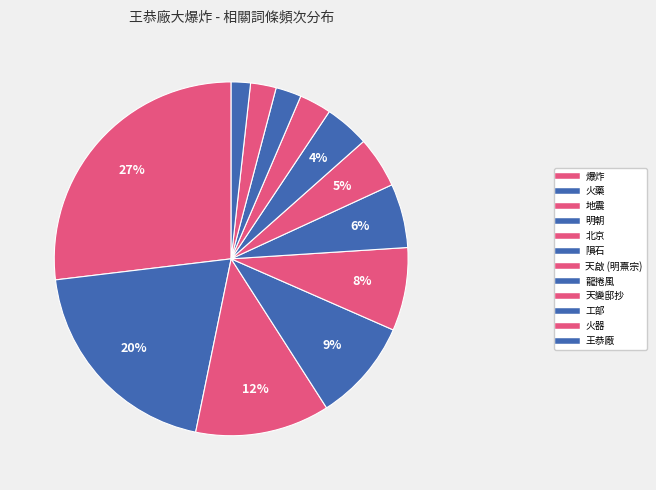

How many slices are in this pie chart?

12